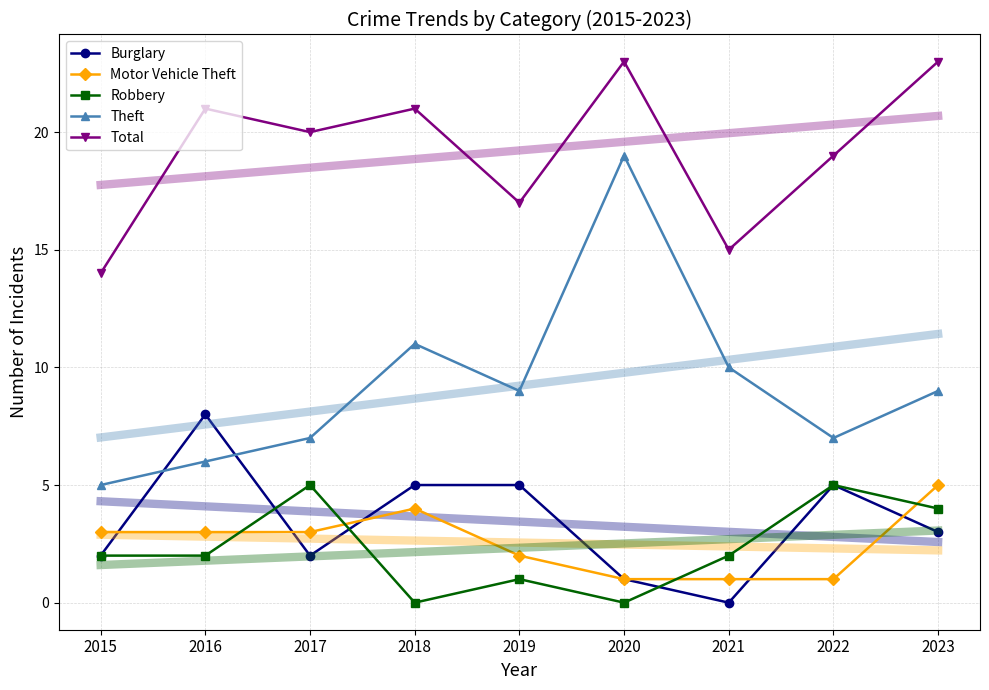

Reading left to right, transcribe all the data shown in this chart.

Burglary: 2015=2	2016=8	2017=2	2018=5	2019=5	2020=1	2021=0	2022=5	2023=3
Motor Vehicle Theft: 2015=3	2016=3	2017=3	2018=4	2019=2	2020=1	2021=1	2022=1	2023=5
Robbery: 2015=2	2016=2	2017=5	2018=0	2019=1	2020=0	2021=2	2022=5	2023=4
Theft: 2015=5	2016=6	2017=7	2018=11	2019=9	2020=19	2021=10	2022=7	2023=9
Total: 2015=14	2016=21	2017=20	2018=21	2019=17	2020=23	2021=15	2022=19	2023=23